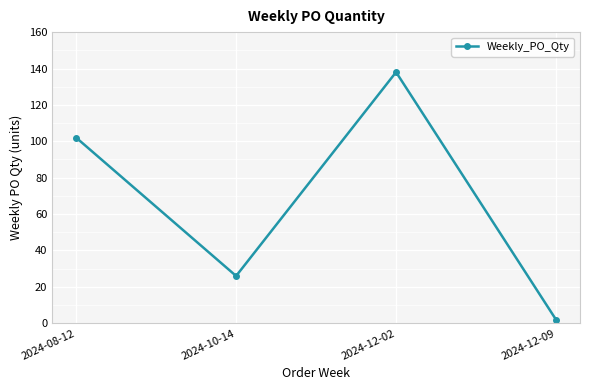

What is the greatest value displayed?

138